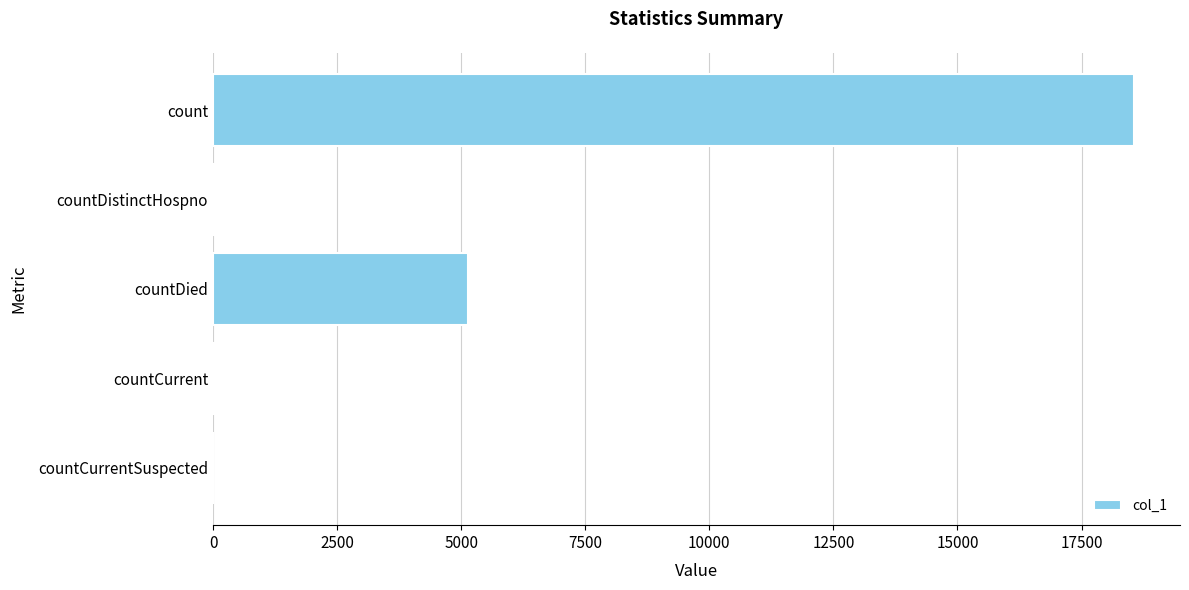

Which has a higher value, countCurrentSuspected or count?

count